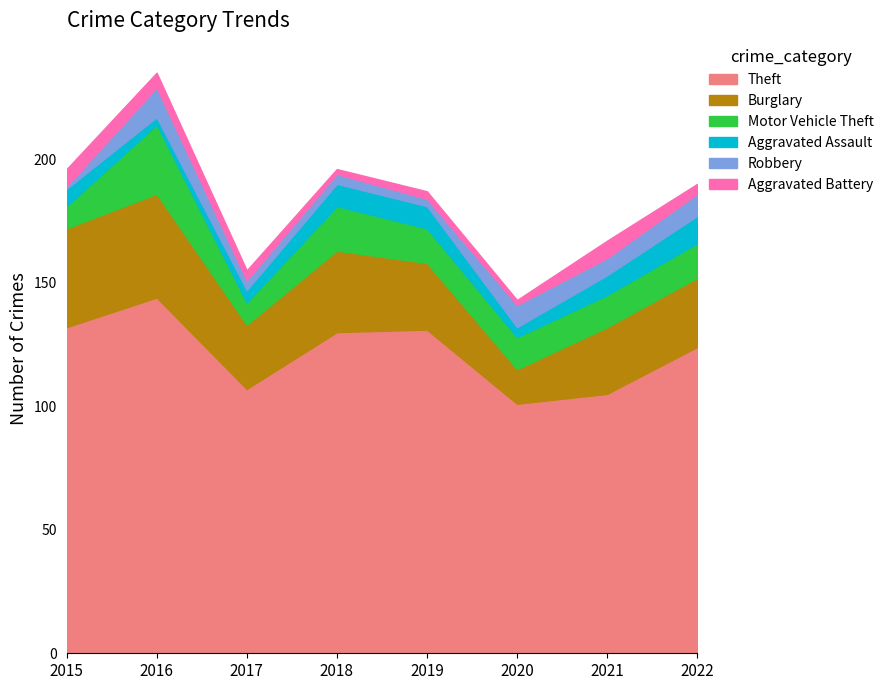

True or false: Theft and Aggravated Battery cross at least once.

False